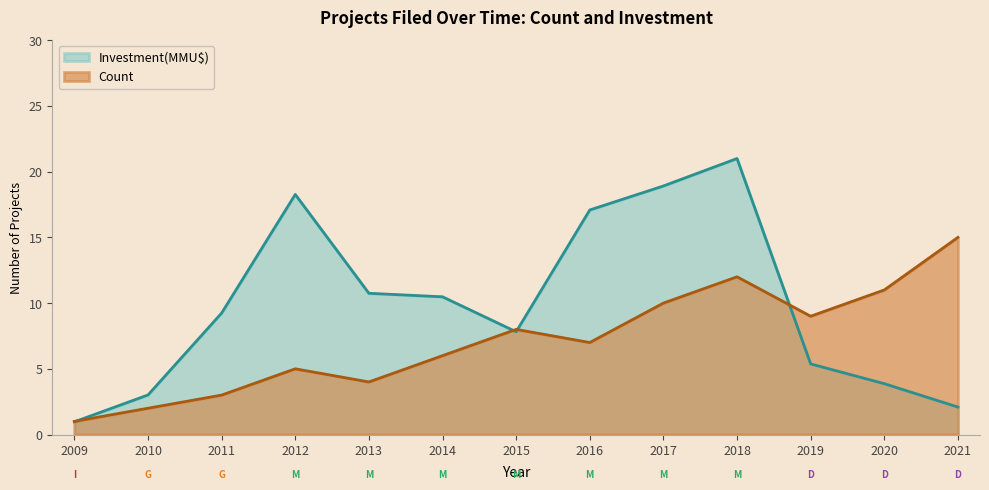

Which series ends up on top after the final intersection of Count and Investment(MMU$)?

Count